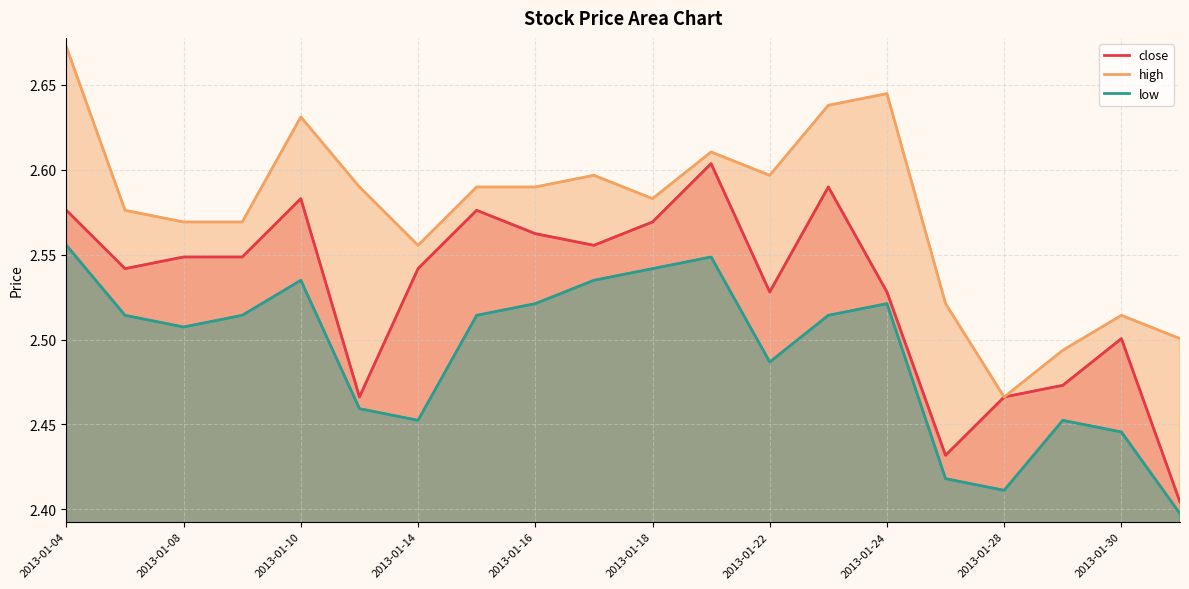

At which category does the chart reach its minimum across all series?

19